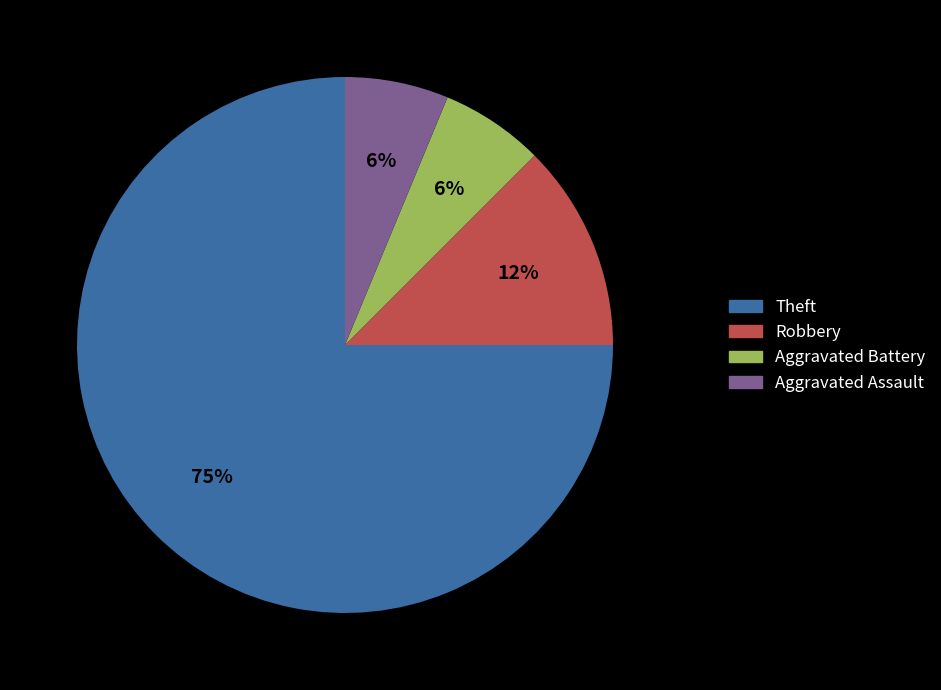

To the nearest percent, what is the average slice percentage?

25%